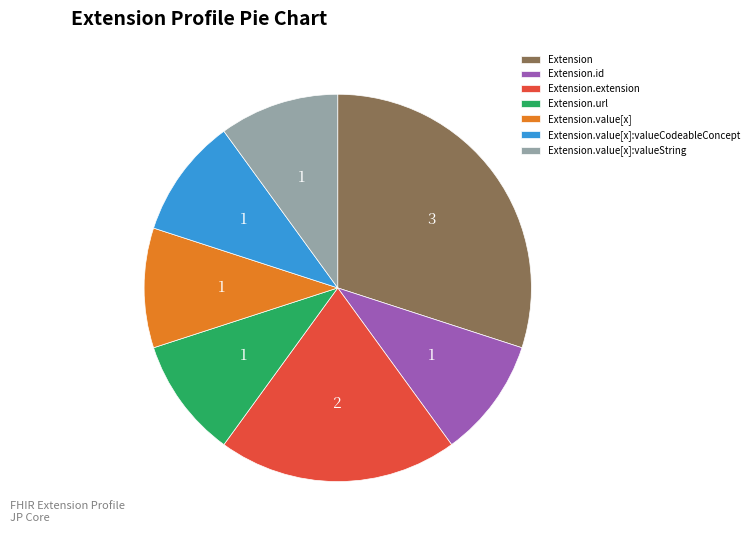

Does Extension.value[x] account for over 50% of the chart?

No